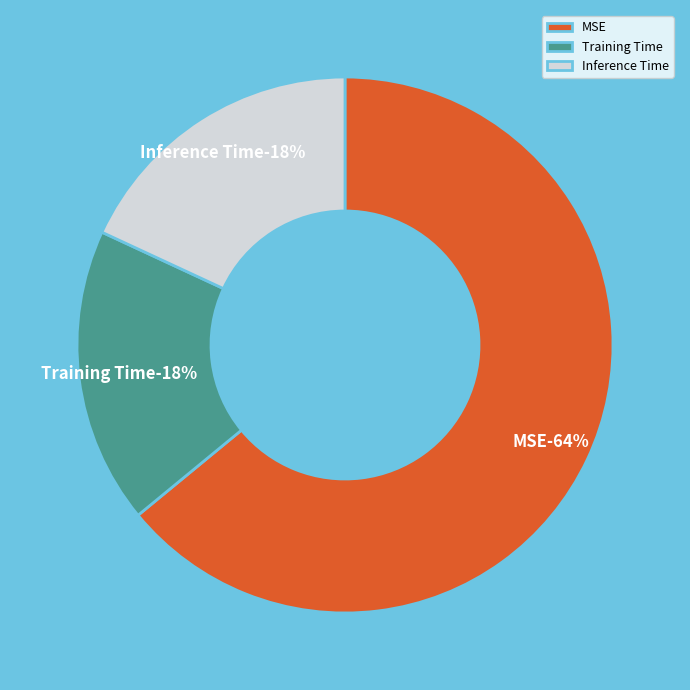

To the nearest percent, what is the combined percentage of Inference Time and MSE?

82%